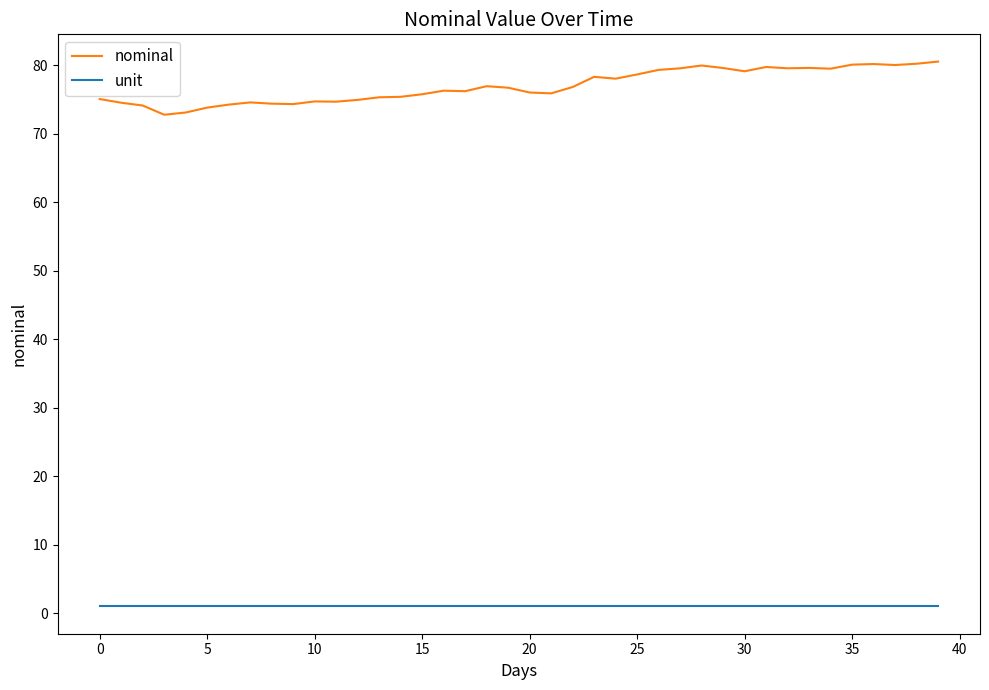

True or false: unit and nominal cross at least once.

False